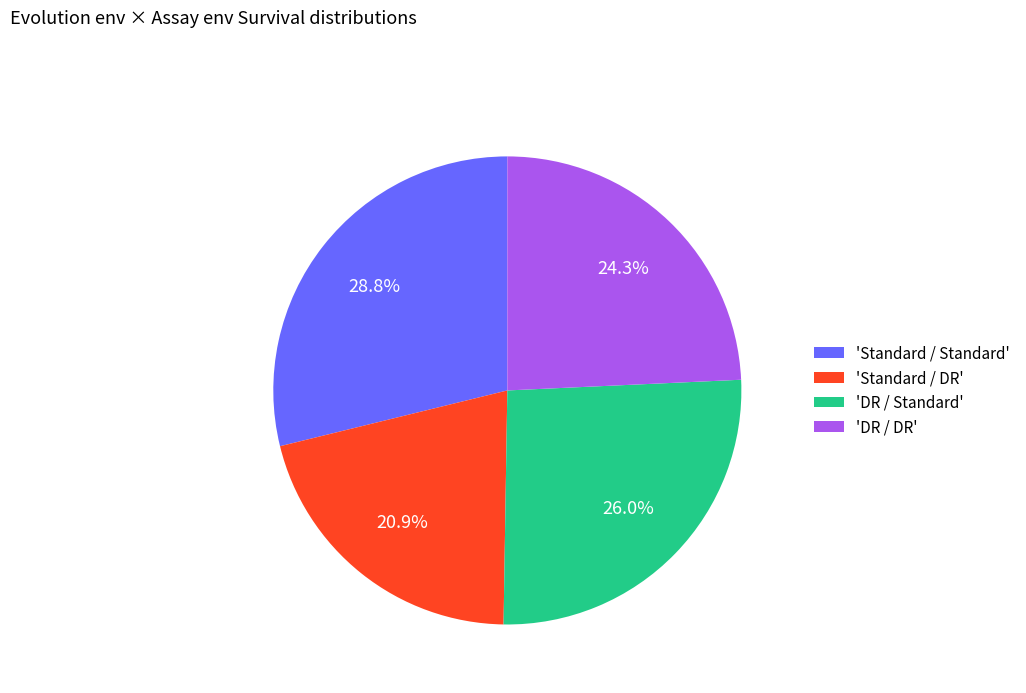

To the nearest percent, what is the average slice percentage?

25%